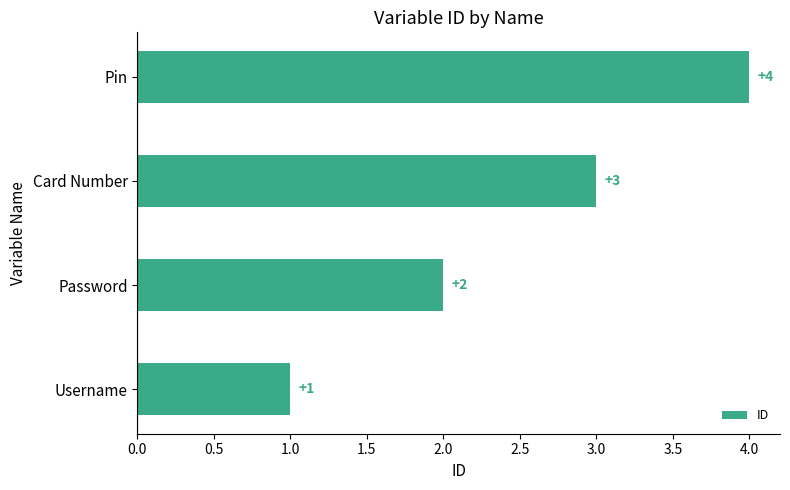

Is it true that the value at Pin is 4?

True